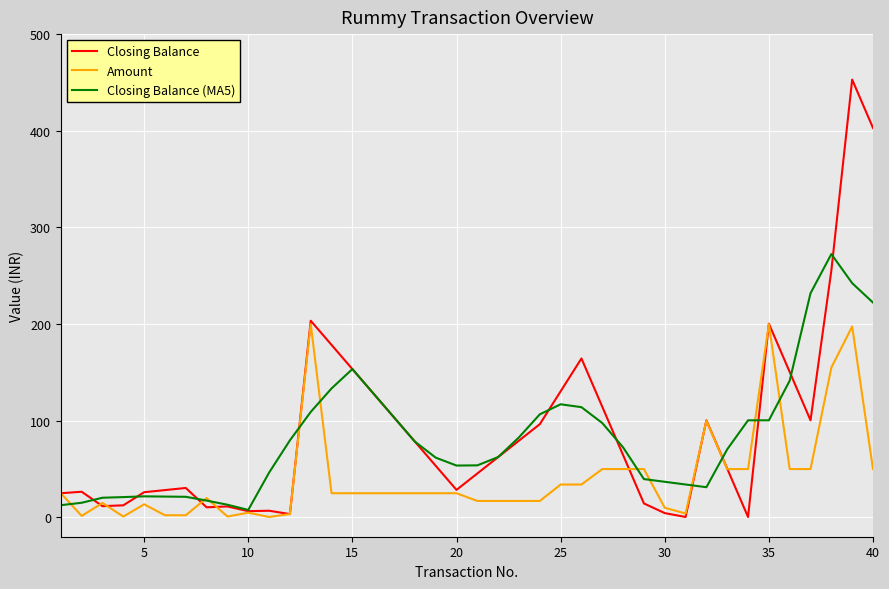

What is the highest value of the Closing Balance (MA5) series?

272.4